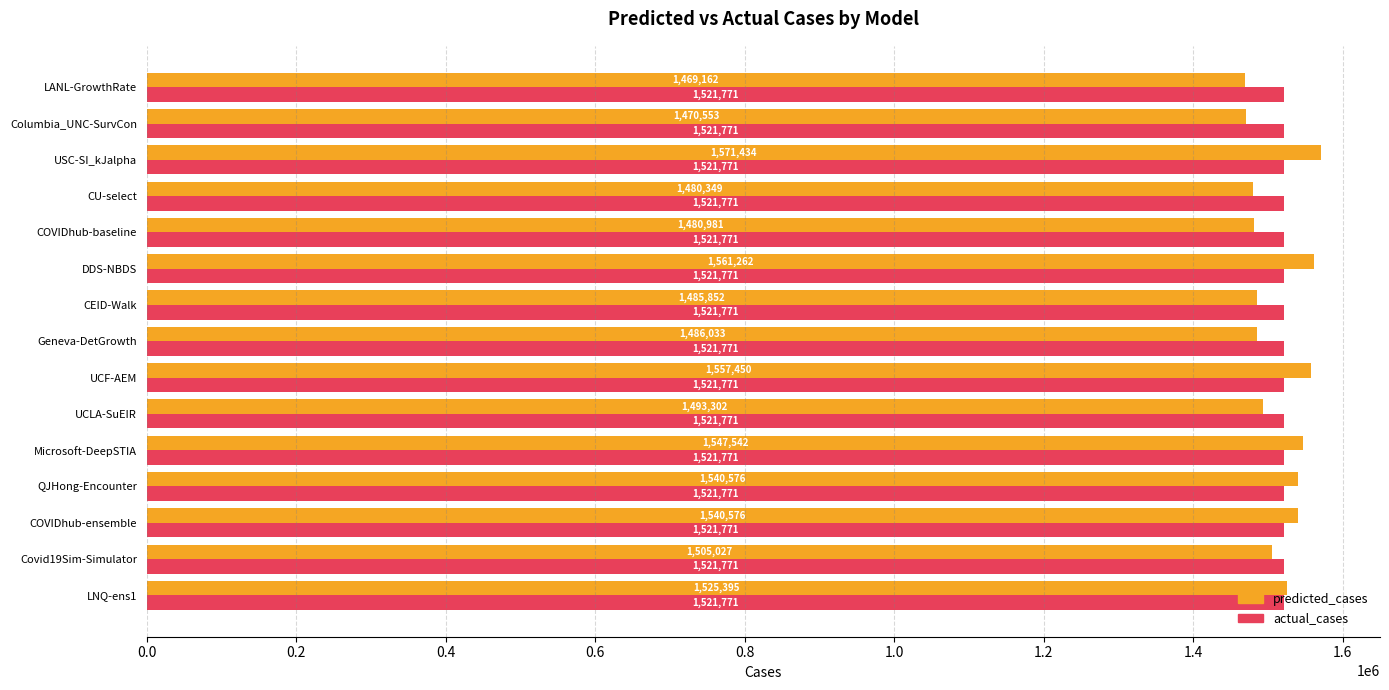

Is it true that actual_cases equals 1521771.0 at CEID-Walk?

True